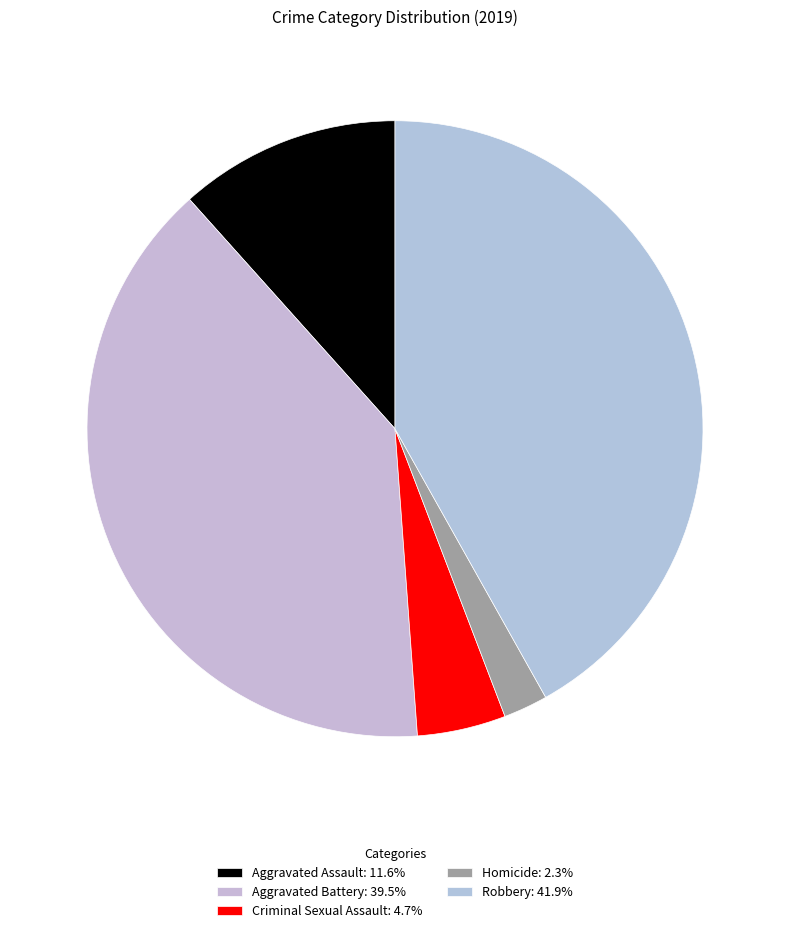

Does Aggravated Assault account for over 50% of the chart?

No